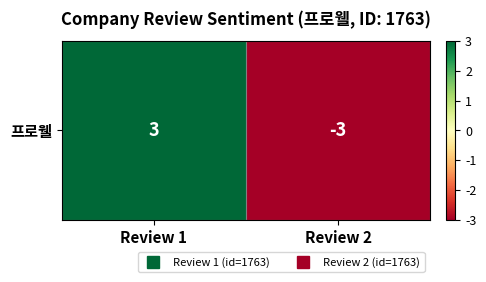

Reading left to right, transcribe all the data shown in this chart.

Review 1=3	Review 2=-3